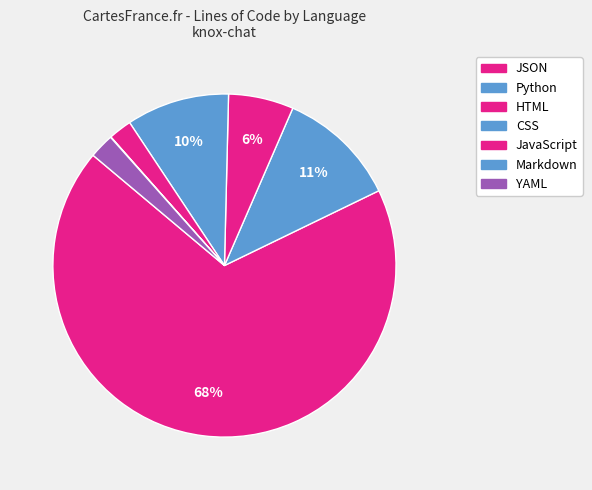

Is it true that HTML is 6% of the pie?

True